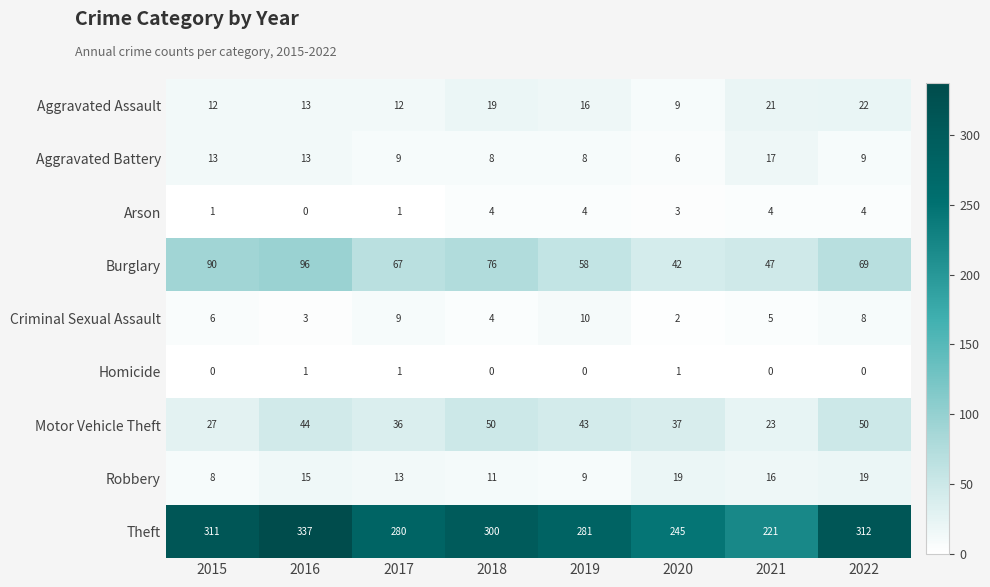

Between 2020 and 2022, which series saw the biggest shift?

Theft